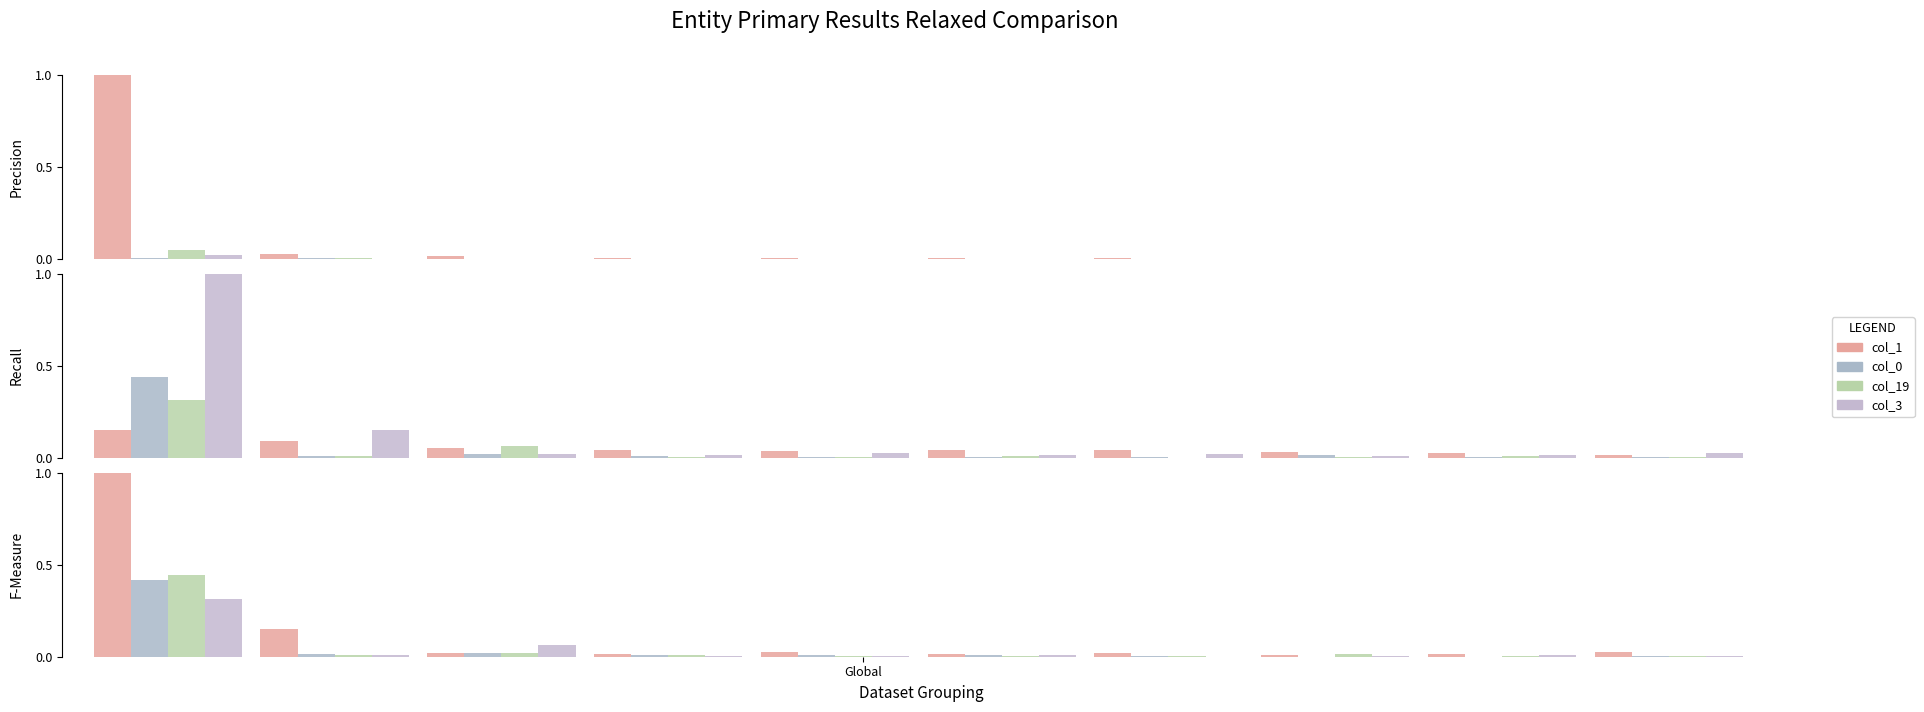

How many values in col_3 are above zero?

9